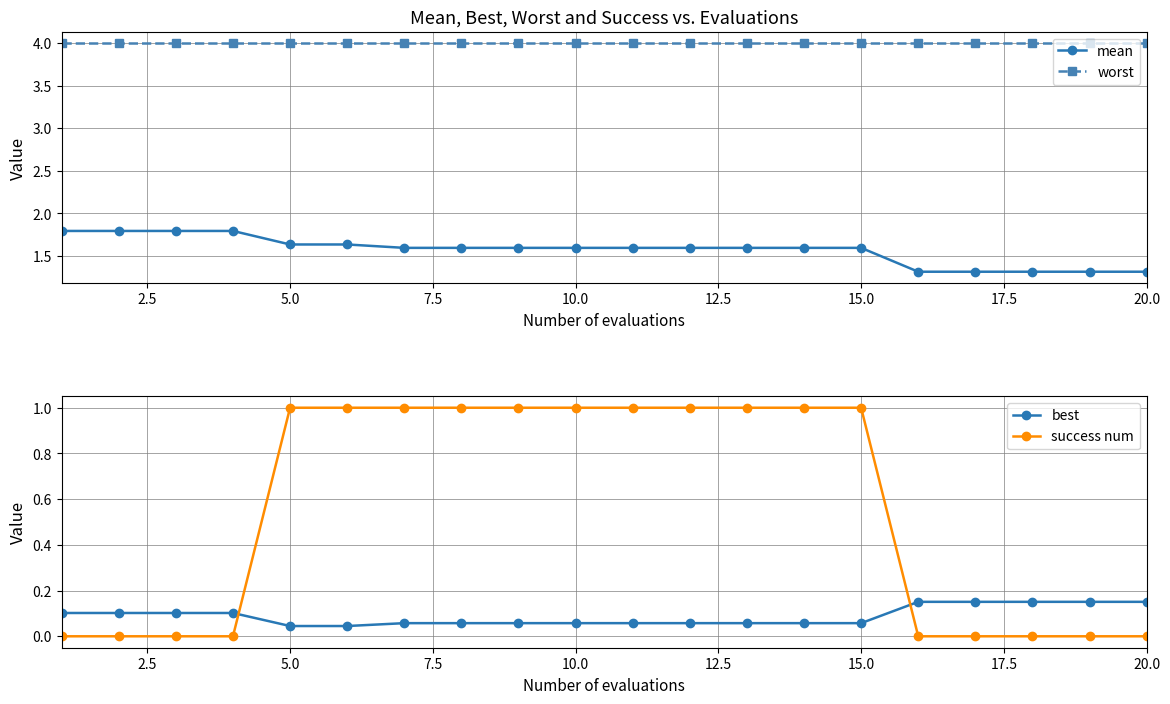

What is the average value of the best series?

0.1